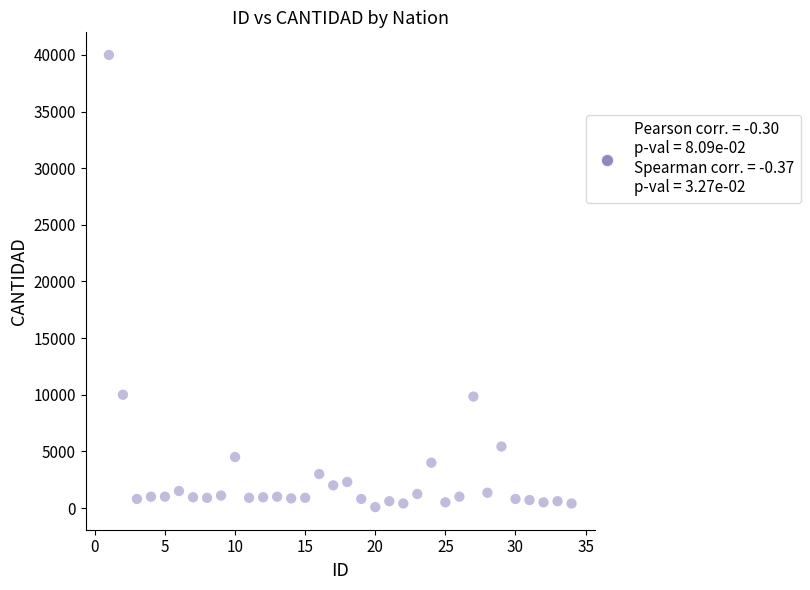

What is the range of X values (max minus min)?

33